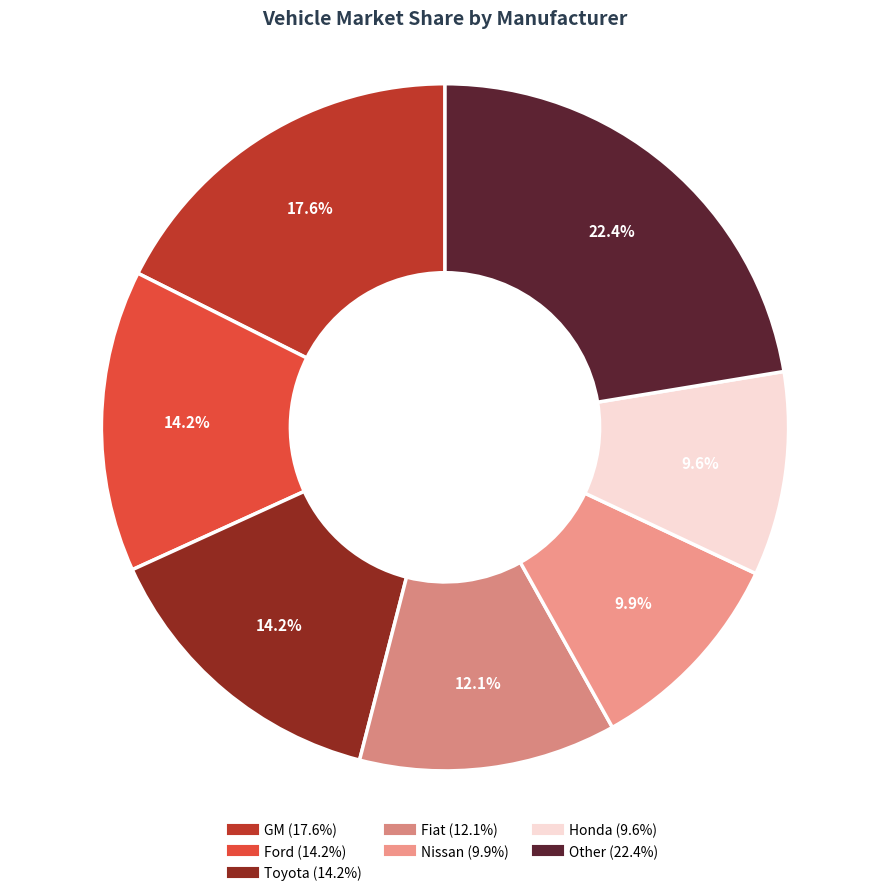

The Fiat slice represents 12% of the pie. True or false?

True